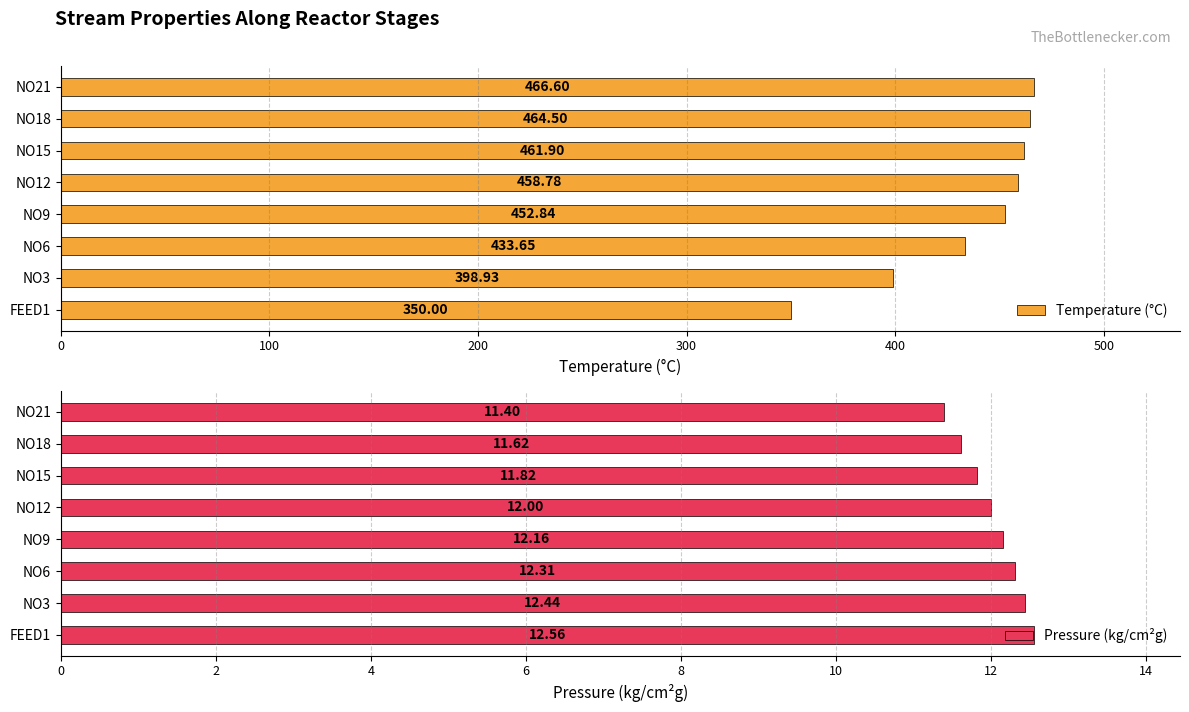

Where is Temperature (°C) nearest to the value 408?

NO3